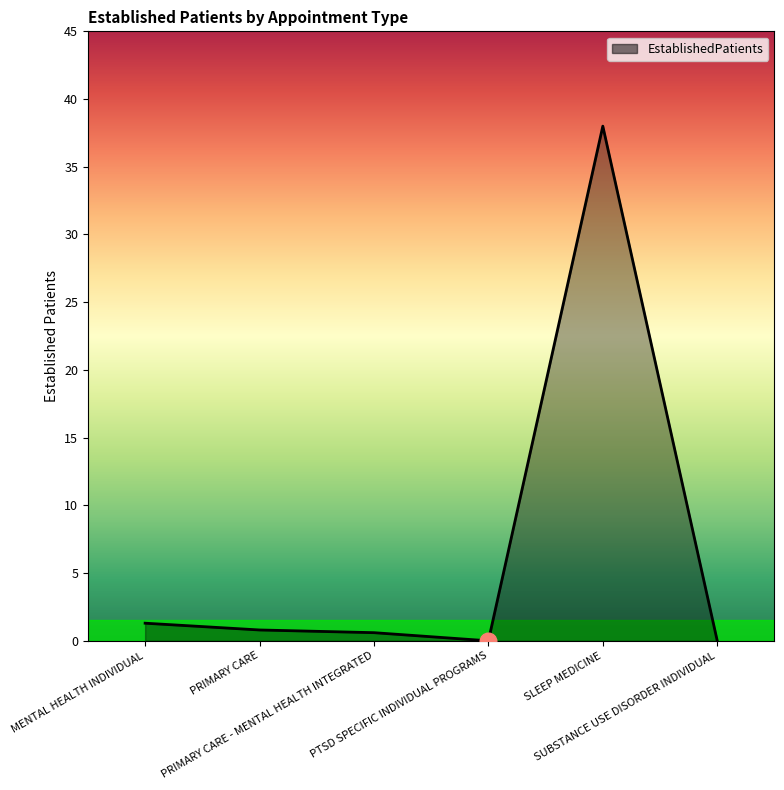

Does the chart display data point markers on the line(s)?

No